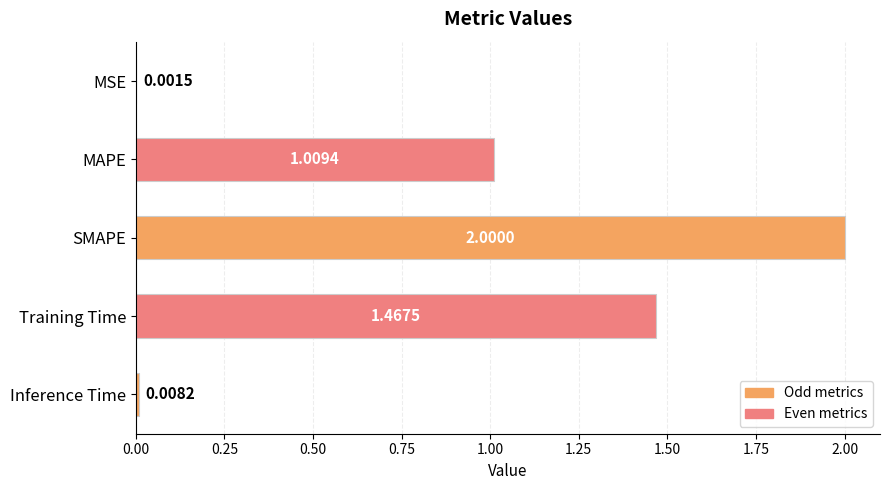

What is the ratio of the value at SMAPE to the value at MAPE?

2.0